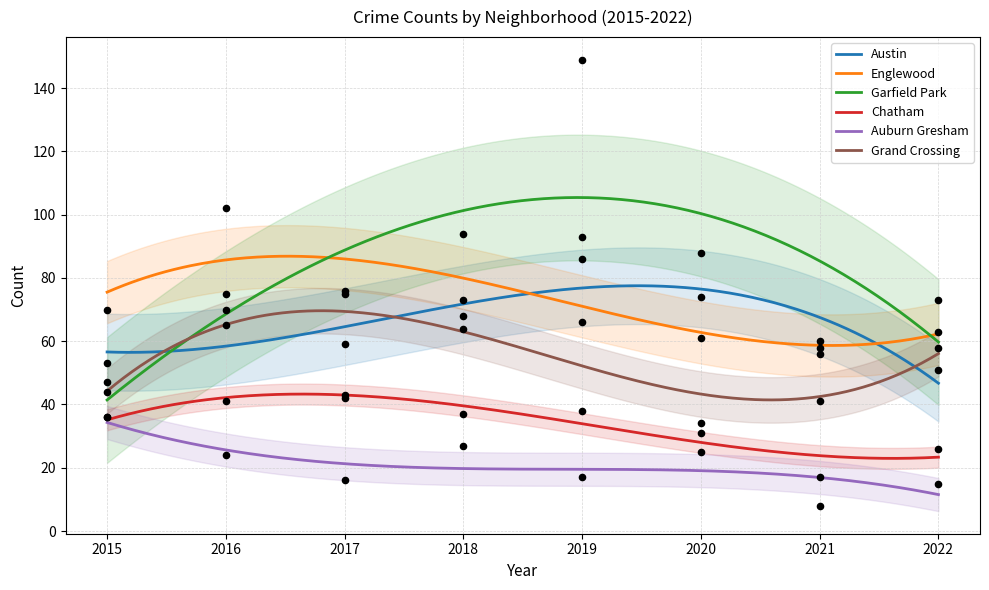

At which category is the sum across all series the highest?

2019